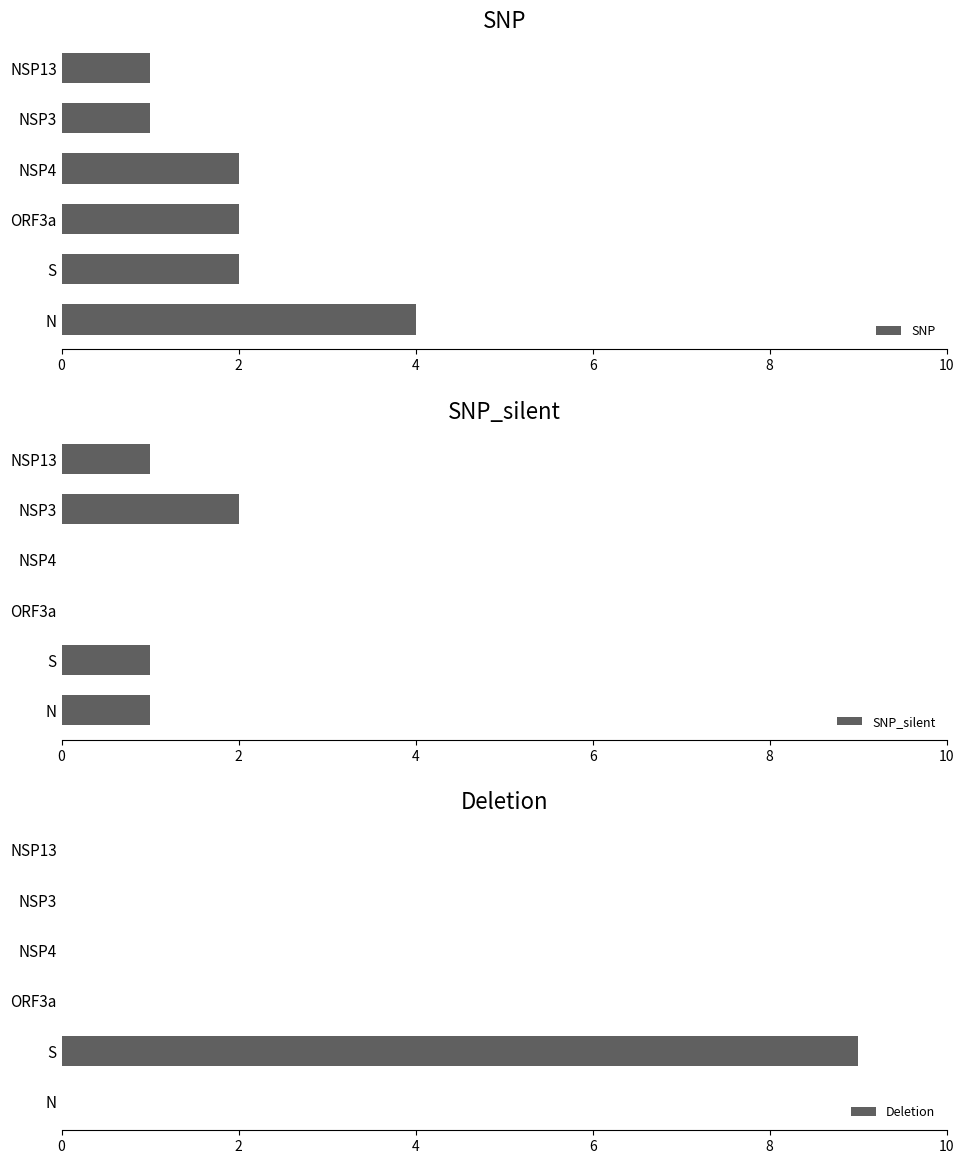

What is the difference between the maximum and minimum values in the SNP series?

3